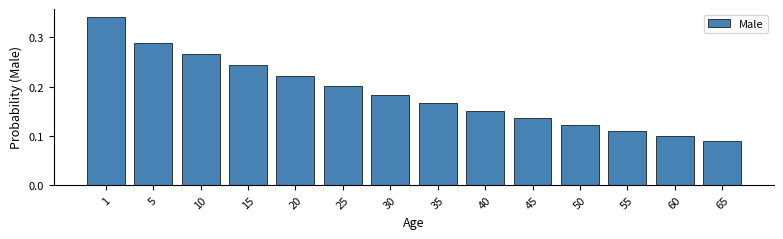

The value at 1 is 0.1. True or false?

False